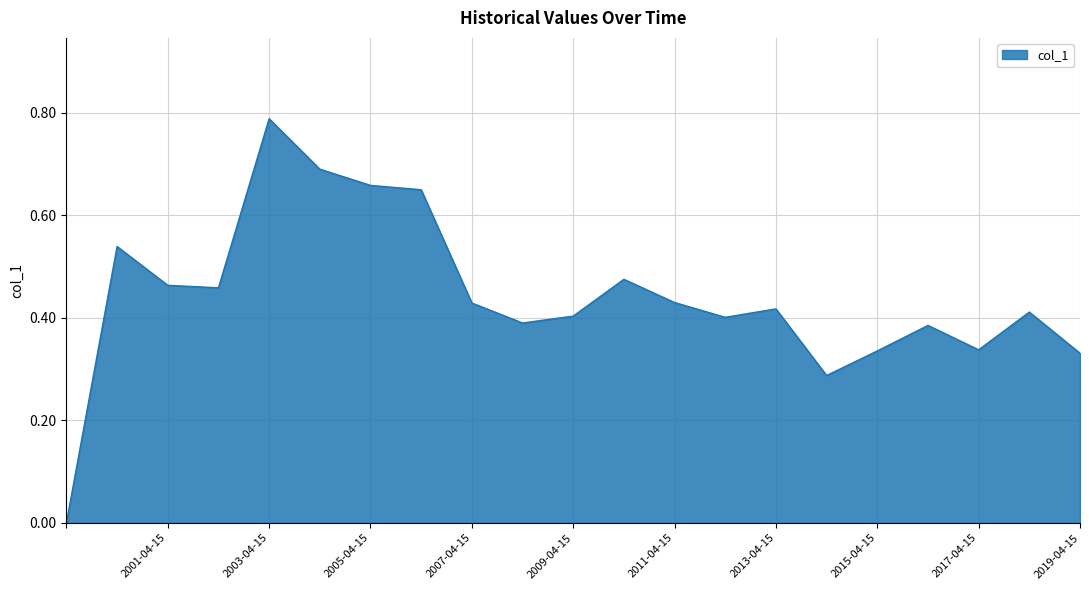

What is the label of the 7th point from the left?

2005-04-15